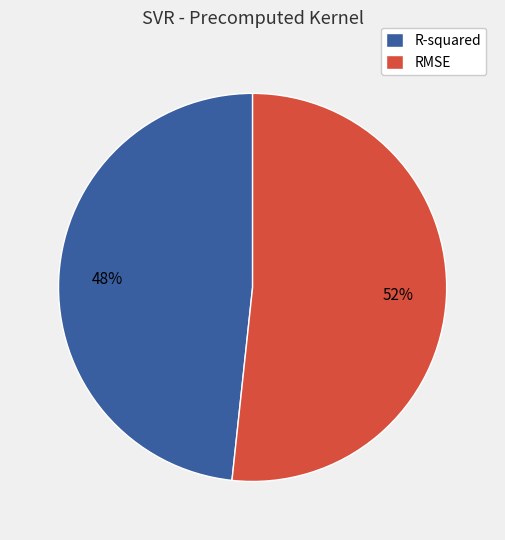

Rank the categories by value from highest to lowest.

RMSE, R-squared